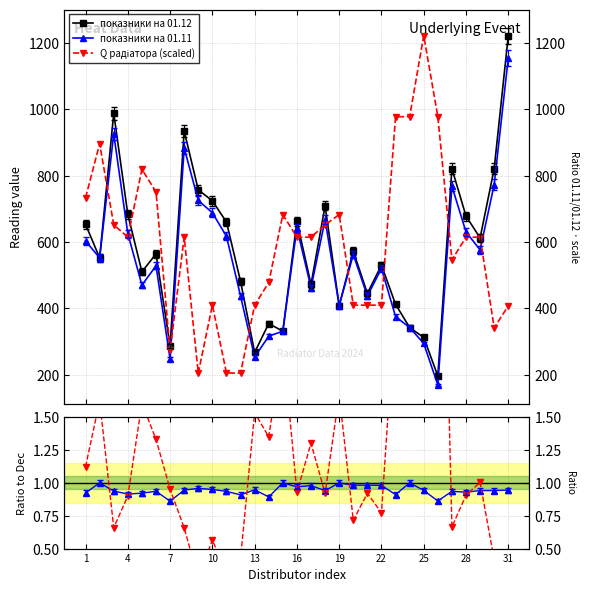

How many interior local valleys does the Q радіатора (scaled) series have?

9